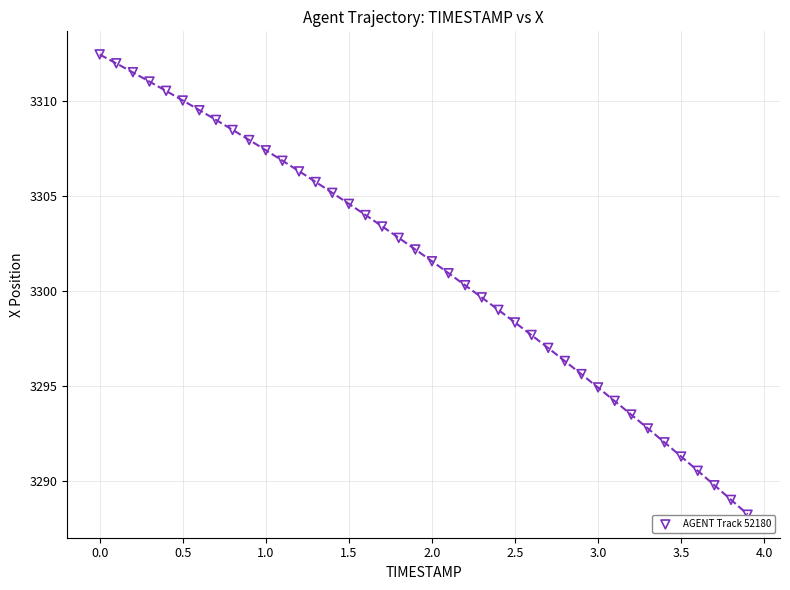

What is the range of Y values (max minus min)?

24.2